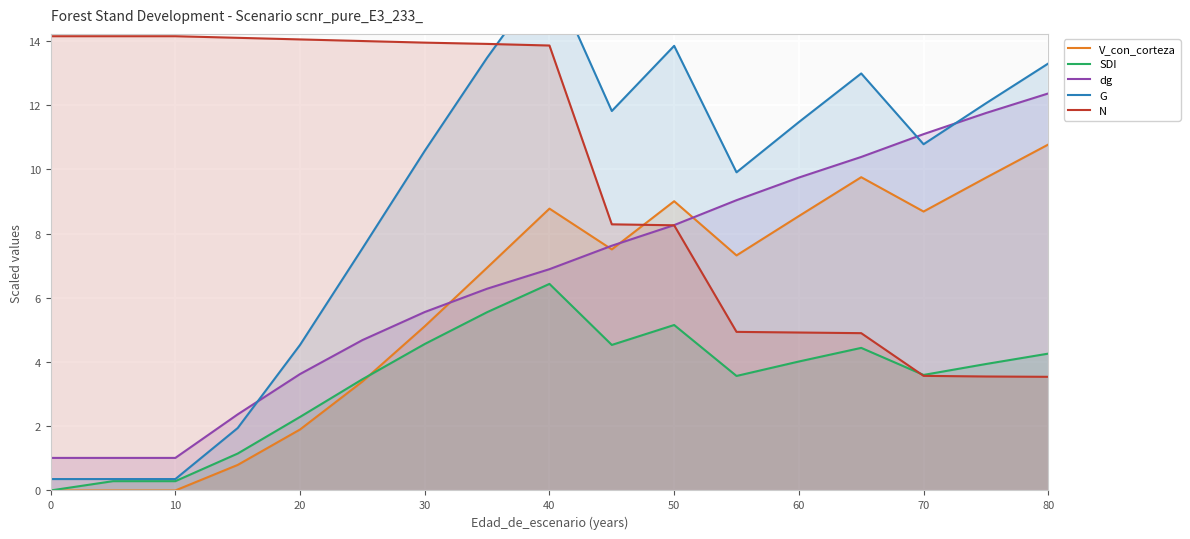

How many distinct data groups are displayed?

5